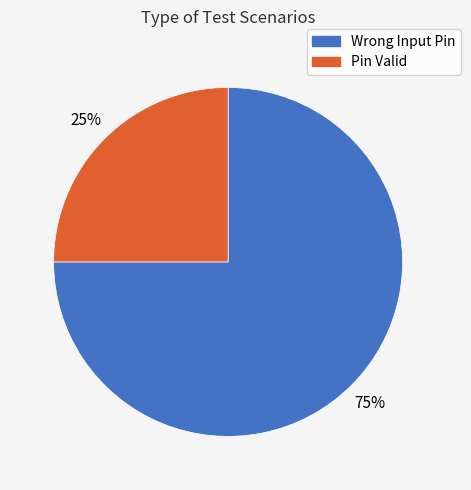

To the nearest percent, what percentage of the pie is Pin Valid?

25%